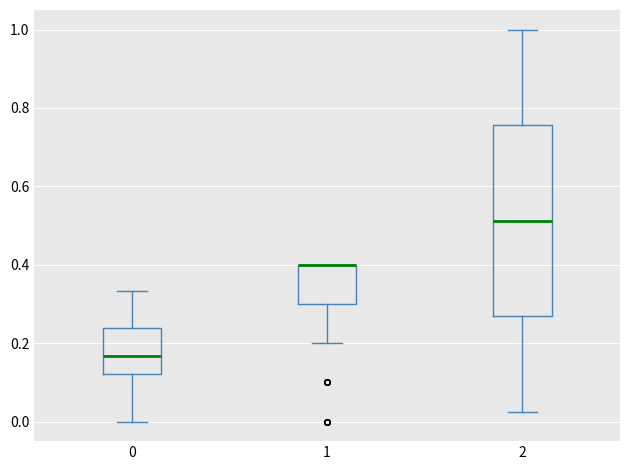

Which box is the tallest, from its lower edge to its upper edge?

2